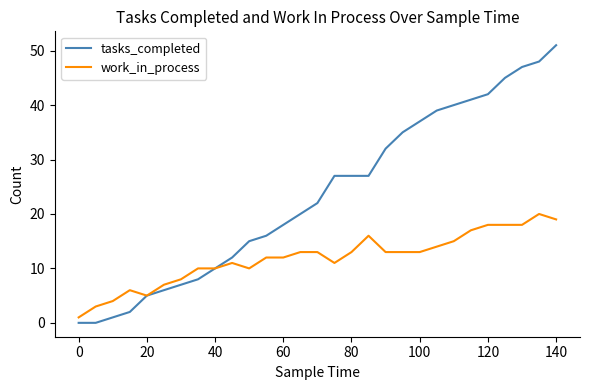

Which series has the largest total across all categories?

tasks_completed